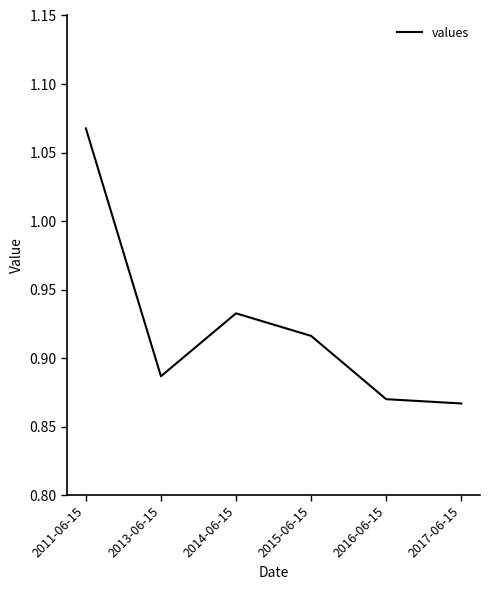

Rank the categories by value from lowest to highest.

2017-06-15, 2016-06-15, 2013-06-15, 2015-06-15, 2014-06-15, 2011-06-15